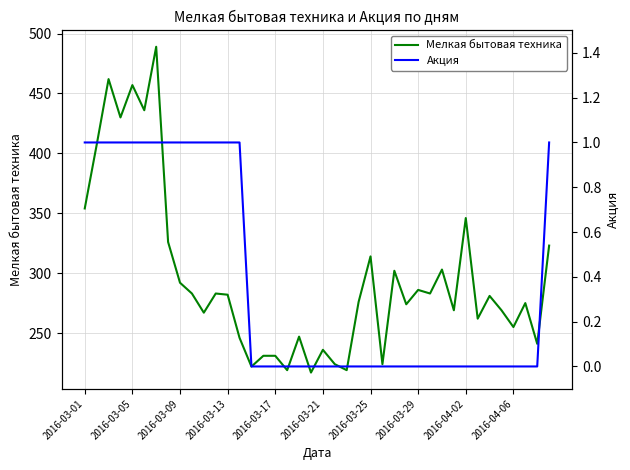

Does the chart display data point markers on the line(s)?

No